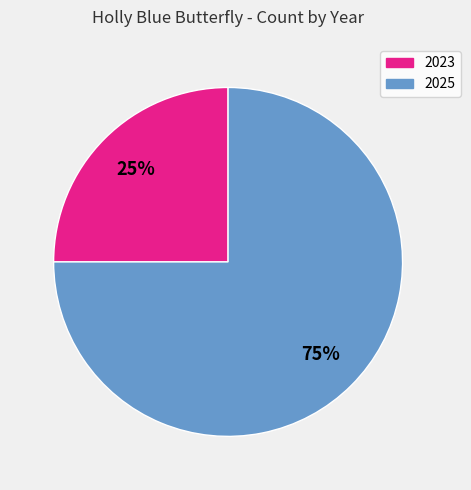

To the nearest percent, what portion does 2023 represent?

25%